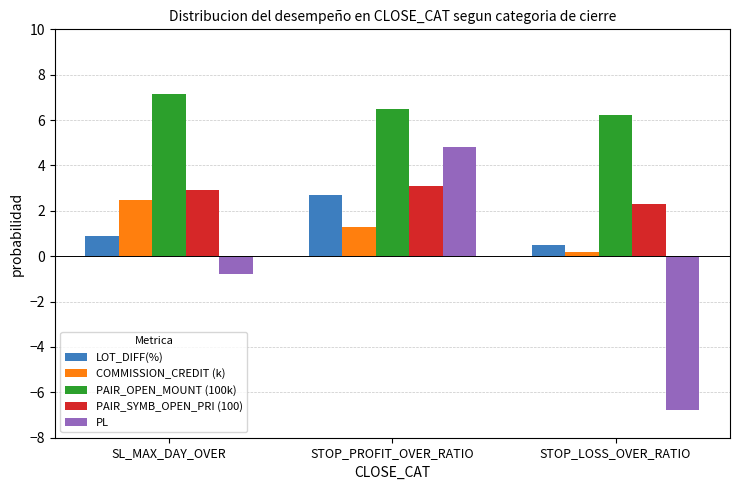

Is it true that PAIR_OPEN_MOUNT (100k) equals 7.2 at SL_MAX_DAY_OVER?

True